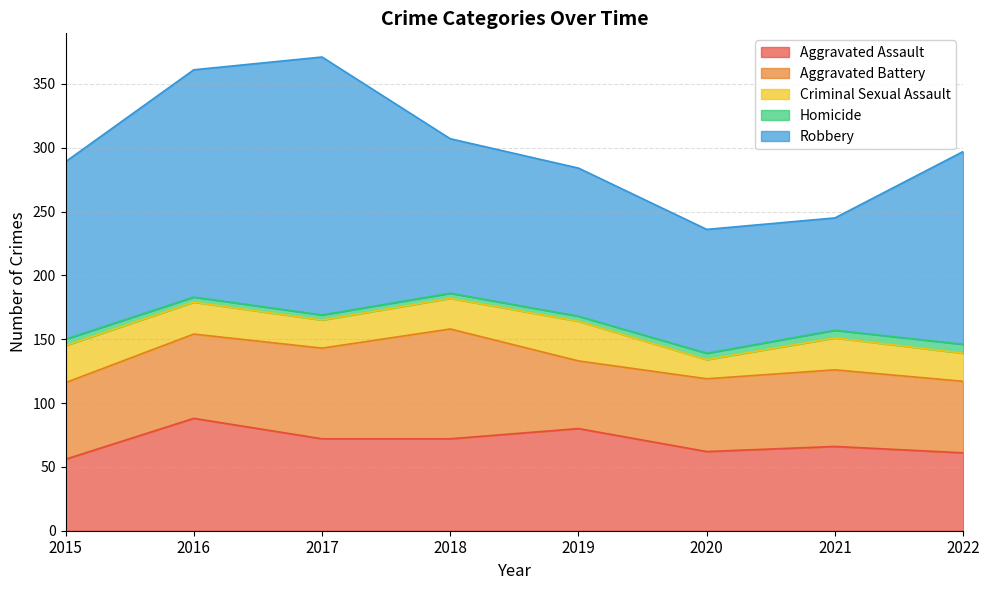

Reading left to right, extract all data points from this chart.

Aggravated Assault: 56	88	72	72	80	62	66	61
Aggravated Battery: 60	66	71	86	53	57	60	56
Criminal Sexual Assault: 29	25	22	24	31	15	25	22
Homicide: 5	4	4	4	4	5	6	7
Robbery: 139	178	202	121	116	97	88	151